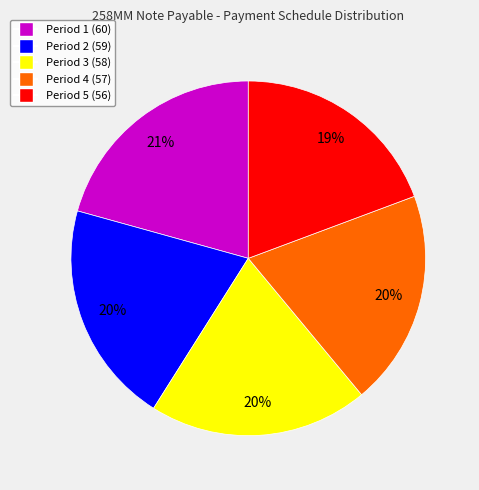

Is there a majority slice in this chart?

No